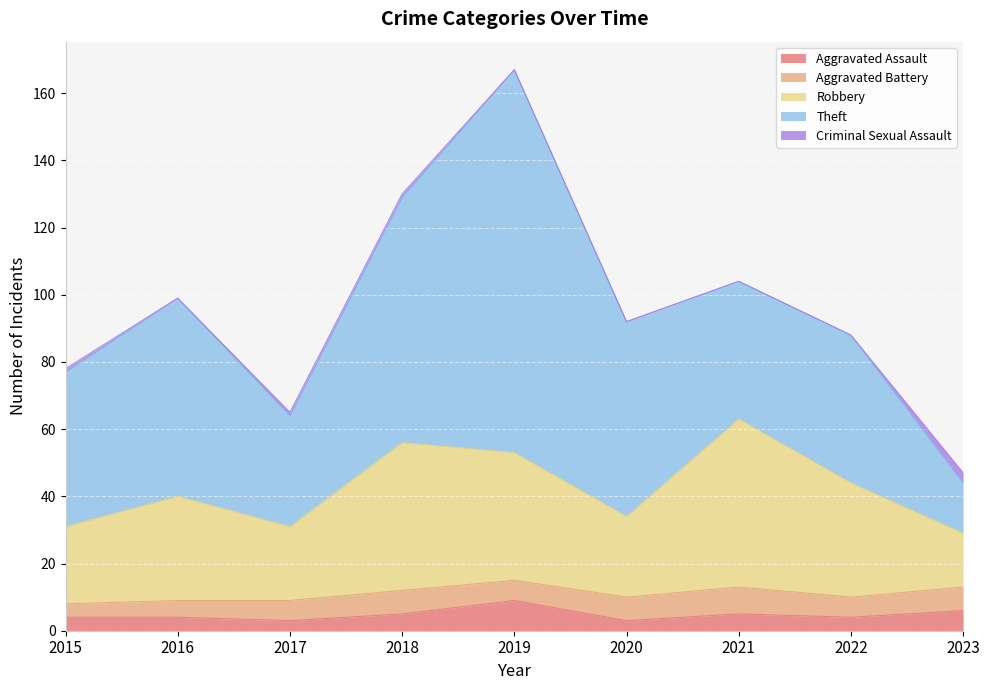

True or false: Theft and Criminal Sexual Assault intersect in this chart.

False